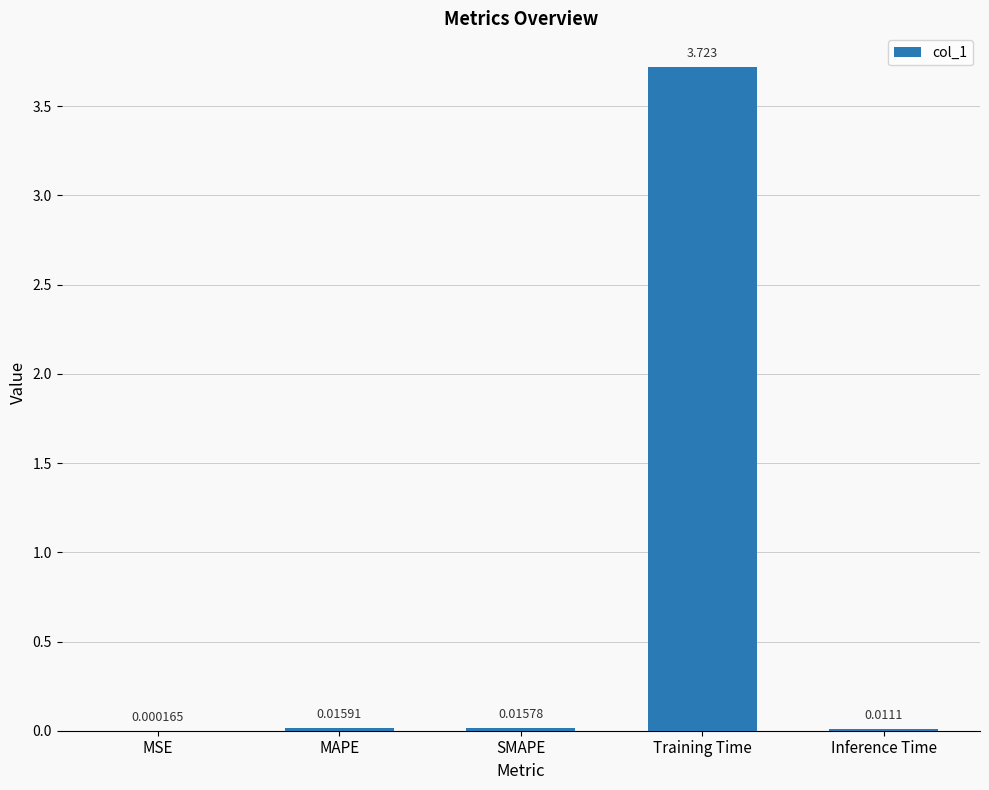

At which label is the value closest to 1?

MAPE